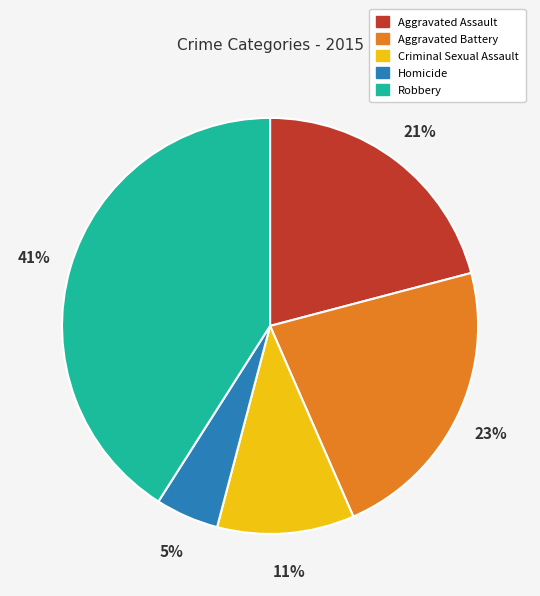

Is there a majority slice in this chart?

No